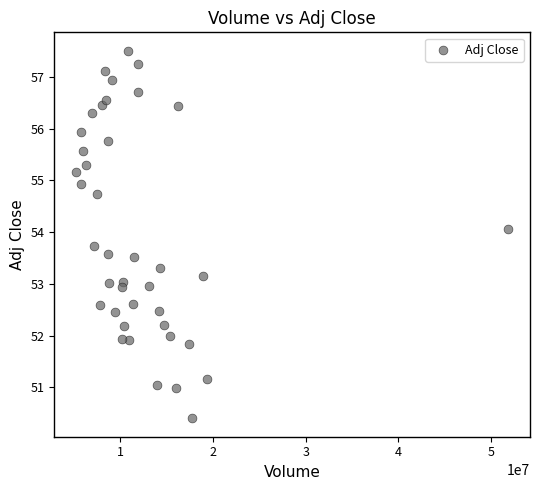

What is the range of X values (max minus min)?

46618300.0